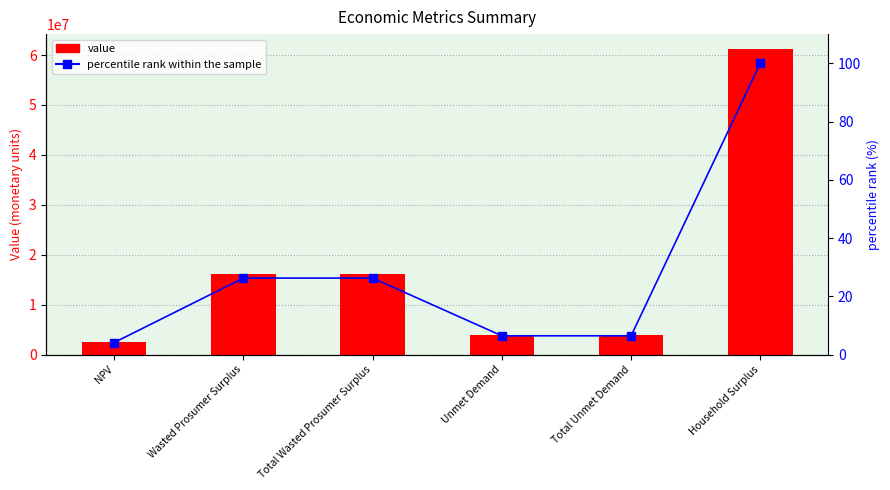

Reading left to right, list all the values displayed in this chart.

value: 2523537.1	16052082.5	16052082.5	3940022.8	3940022.8	61132715.1
percentile rank within the sample: 4.1	26.3	26.3	6.4	6.4	100.0